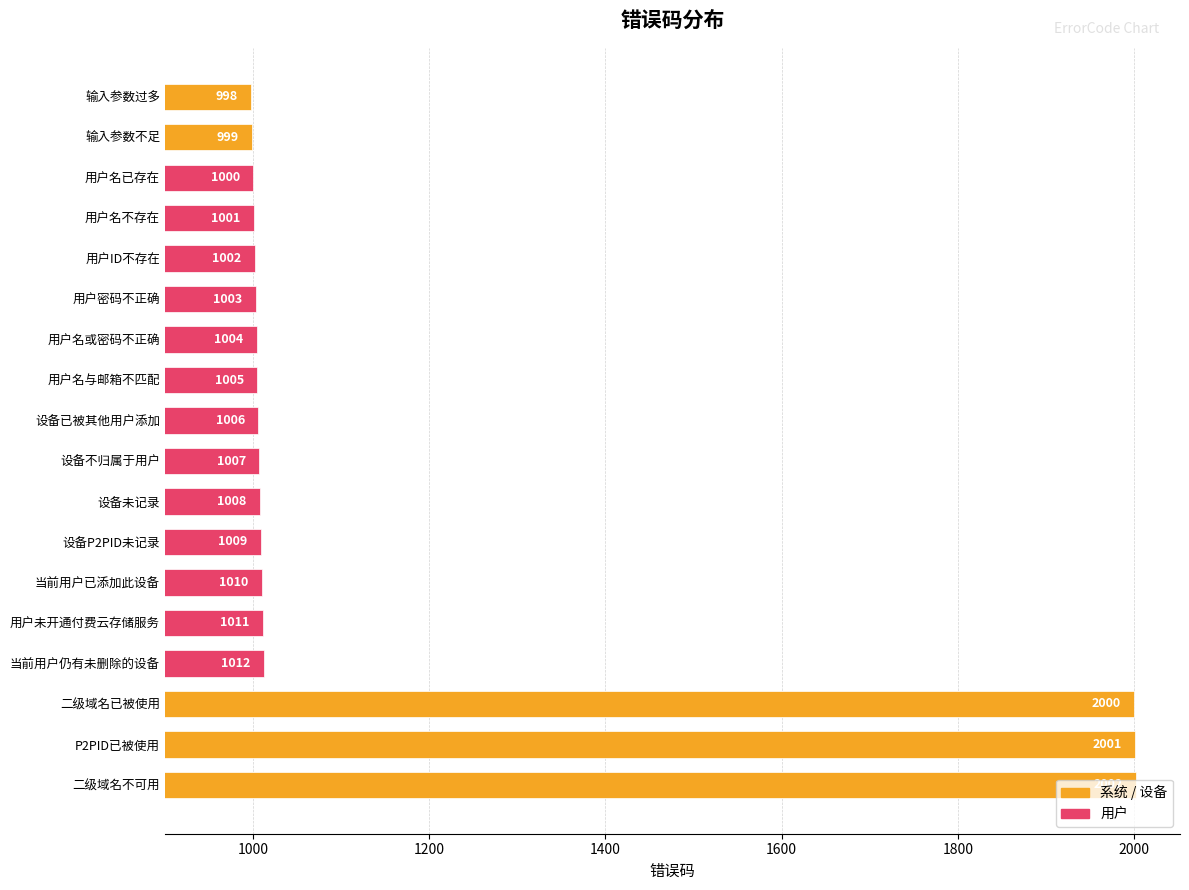

How many data points does each series have?

18